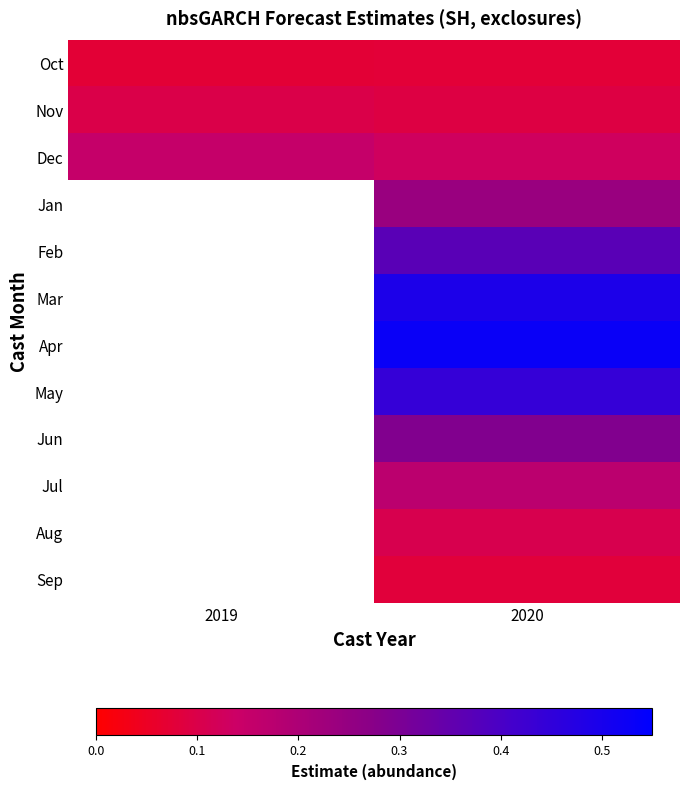

Which series changed the most between 2019 and 2020?

Dec